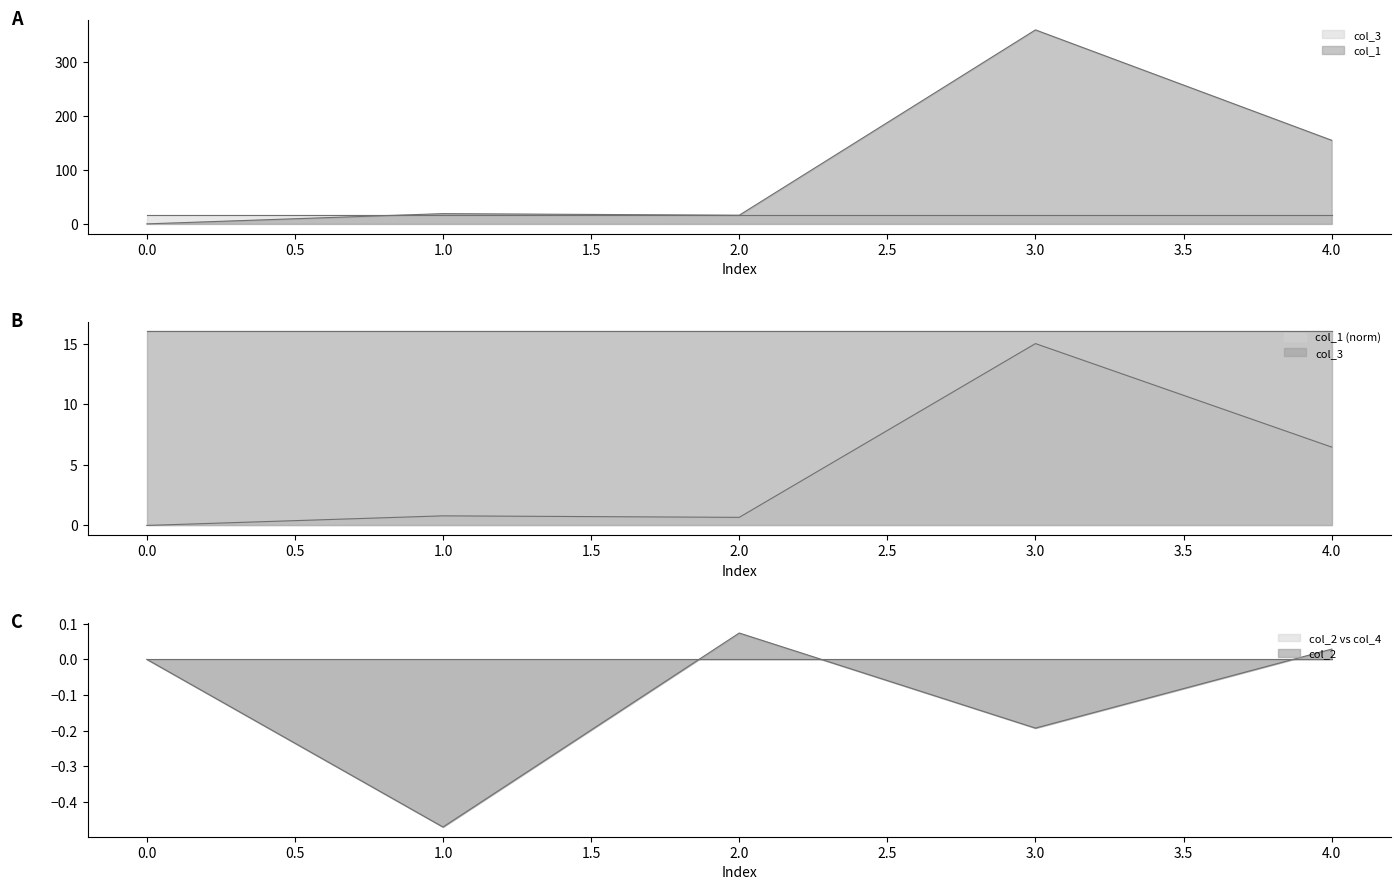

At which category is the sum across all series the highest?

3